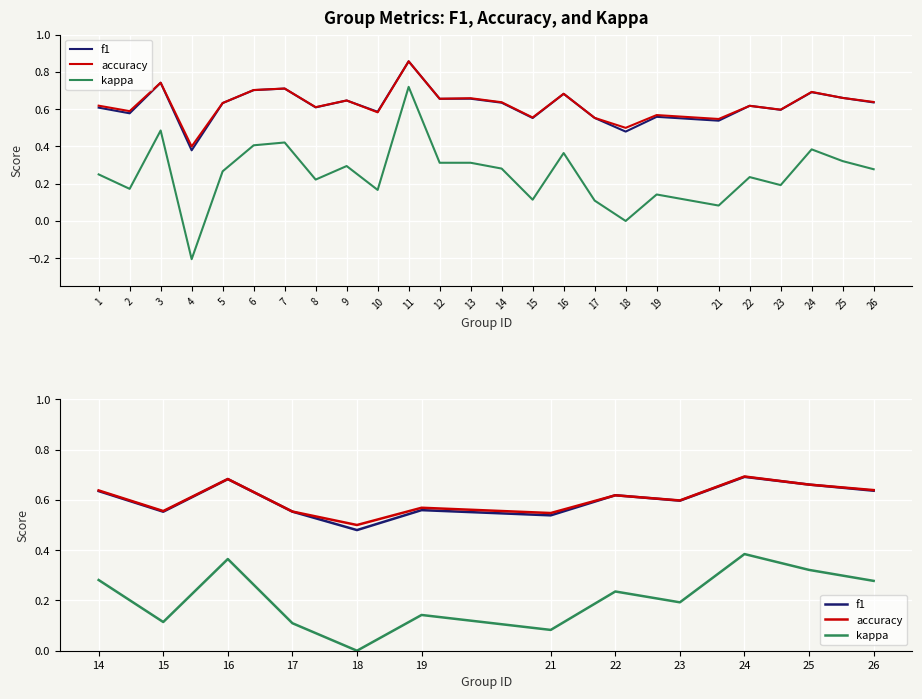

How many series are shown in this chart?

3